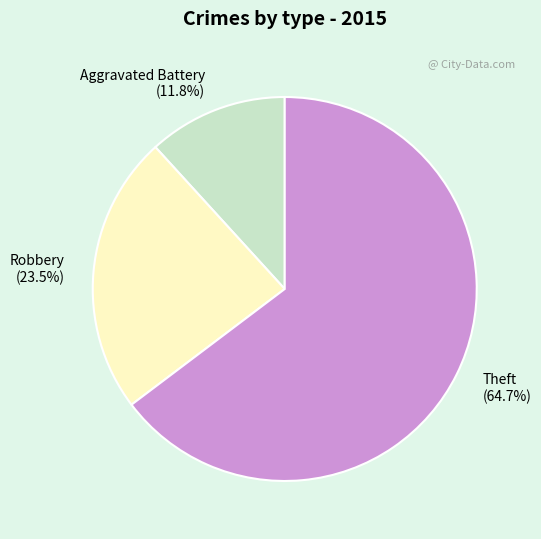

What is the ratio of the value at Aggravated Battery to the value at Robbery?

0.5